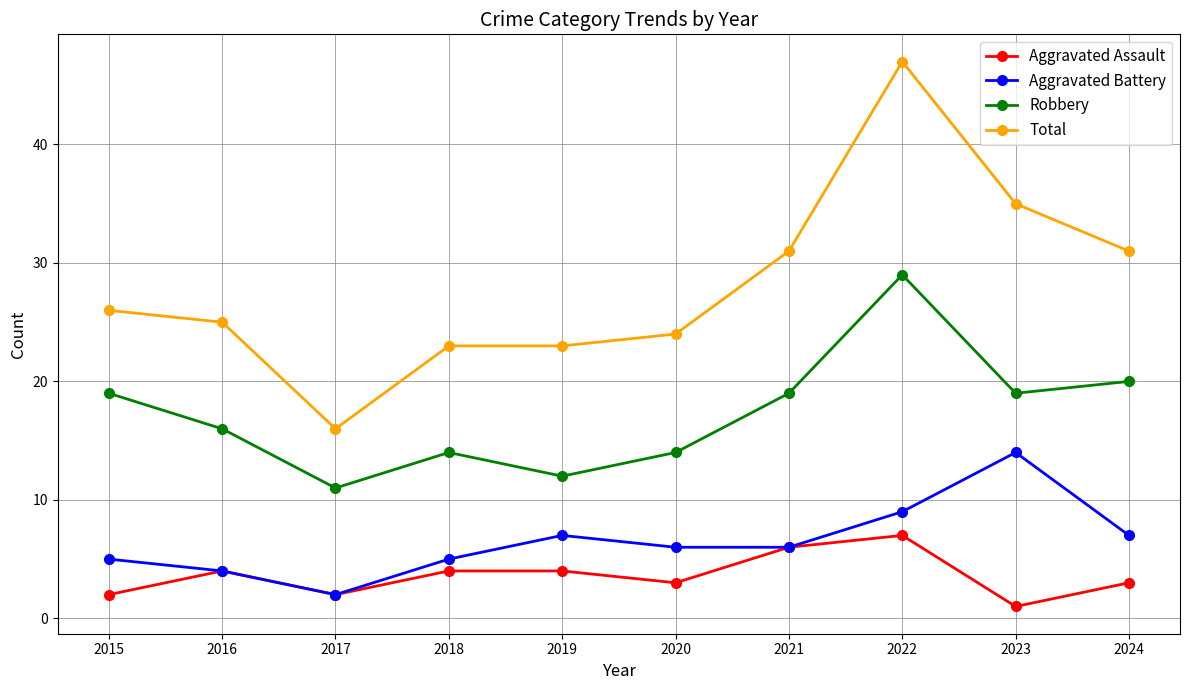

Read the Robbery value at 2017.

11